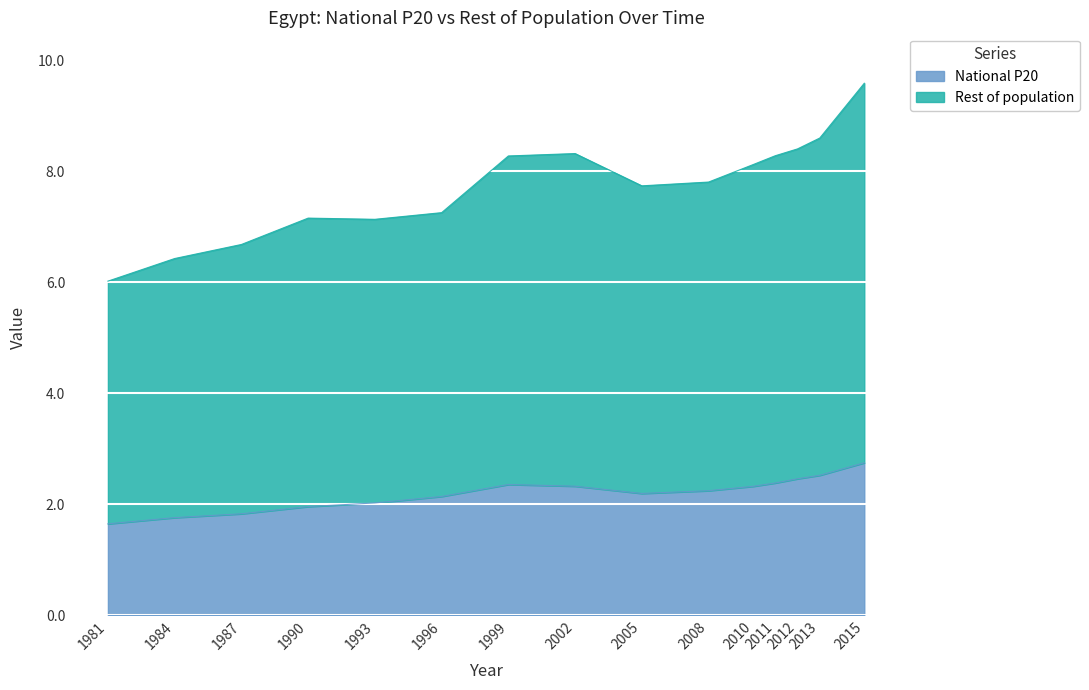

In National P20, how many points are lower than both neighbors (excluding endpoints)?

1